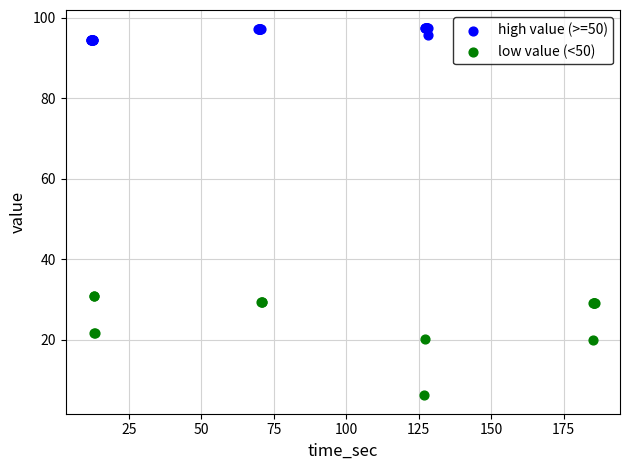

Which series has the widest spread of Y values?

low value (<50)